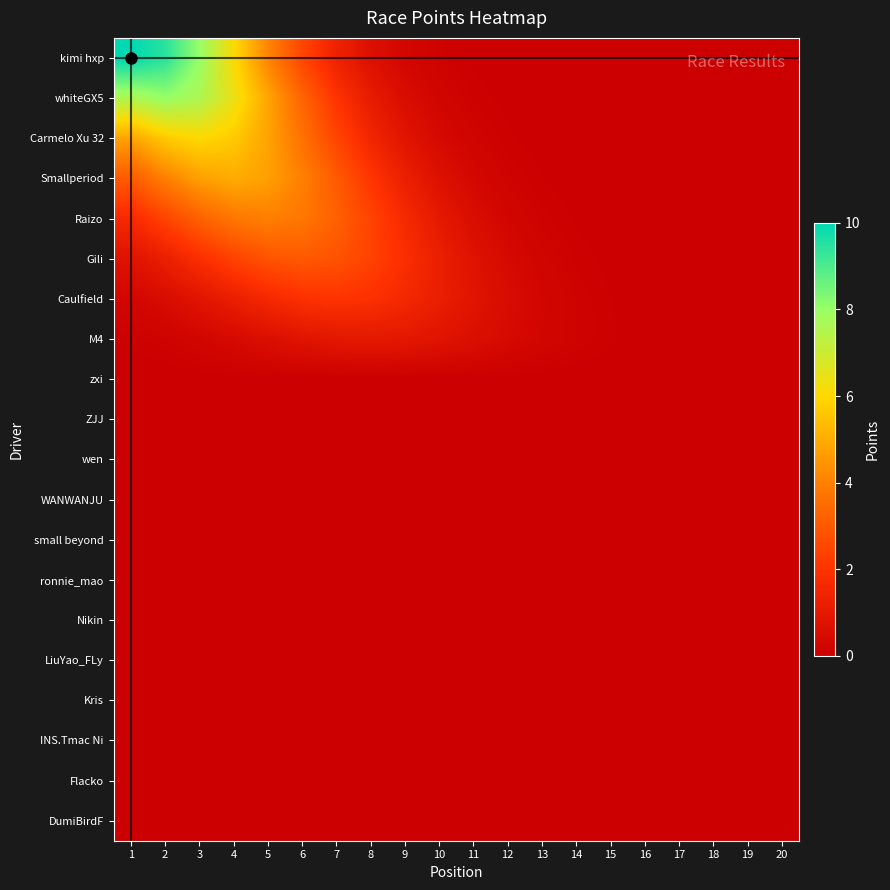

Reading left to right, transcribe all the data shown in this chart.

kimi hxp: 1=10.0	2=9.5	3=8.0	4=6.1	5=4.1	6=2.5	7=1.4	8=0.7	9=0.3	10=0.1	11=0.0	12=0.0	13=0.0	14=0.0	15=0.0	16=0.0	17=0.0	18=0.0	19=0.0	20=0.0
whiteGX5: 1=7.6	2=8.0	3=7.6	4=6.4	5=4.9	6=3.3	7=2.0	8=1.1	9=0.5	10=0.2	11=0.1	12=0.0	13=0.0	14=0.0	15=0.0	16=0.0	17=0.0	18=0.0	19=0.0	20=0.0
Carmelo Xu 32: 1=4.8	2=5.7	3=6.0	4=5.7	5=4.8	6=3.6	7=2.5	8=1.5	9=0.8	10=0.4	11=0.2	12=0.1	13=0.0	14=0.0	15=0.0	16=0.0	17=0.0	18=0.0	19=0.0	20=0.0
Smallperiod: 1=3.0	2=4.0	3=4.7	4=5.0	5=4.7	6=4.0	7=3.0	8=2.1	9=1.2	10=0.7	11=0.3	12=0.1	13=0.1	14=0.0	15=0.0	16=0.0	17=0.0	18=0.0	19=0.0	20=0.0
Raizo: 1=1.6	2=2.4	3=3.2	4=3.8	5=4.0	6=3.8	7=3.2	8=2.4	9=1.6	10=1.0	11=0.5	12=0.3	13=0.1	14=0.0	15=0.0	16=0.0	17=0.0	18=0.0	19=0.0	20=0.0
Gili: 1=0.7	2=1.2	3=1.8	4=2.4	5=2.8	6=3.0	7=2.8	8=2.4	9=1.8	10=1.2	11=0.7	12=0.4	13=0.2	14=0.1	15=0.0	16=0.0	17=0.0	18=0.0	19=0.0	20=0.0
Caulfield: 1=0.3	2=0.5	3=0.8	4=1.2	5=1.6	6=1.9	7=2.0	8=1.9	9=1.6	10=1.2	11=0.8	12=0.5	13=0.3	14=0.1	15=0.1	16=0.0	17=0.0	18=0.0	19=0.0	20=0.0
M4: 1=0.1	2=0.1	3=0.2	4=0.4	5=0.6	6=0.8	7=0.9	8=1.0	9=0.9	10=0.8	11=0.6	12=0.4	13=0.2	14=0.1	15=0.1	16=0.0	17=0.0	18=0.0	19=0.0	20=0.0
zxi: 1=0.0	2=0.0	3=0.0	4=0.0	5=0.0	6=0.0	7=0.0	8=0.0	9=0.0	10=0.0	11=0.0	12=0.0	13=0.0	14=0.0	15=0.0	16=0.0	17=0.0	18=0.0	19=0.0	20=0.0
ZJJ: 1=0.0	2=0.0	3=0.0	4=0.0	5=0.0	6=0.0	7=0.0	8=0.0	9=0.0	10=0.0	11=0.0	12=0.0	13=0.0	14=0.0	15=0.0	16=0.0	17=0.0	18=0.0	19=0.0	20=0.0
wen: 1=0.0	2=0.0	3=0.0	4=0.0	5=0.0	6=0.0	7=0.0	8=0.0	9=0.0	10=0.0	11=0.0	12=0.0	13=0.0	14=0.0	15=0.0	16=0.0	17=0.0	18=0.0	19=0.0	20=0.0
WANWANJU: 1=0.0	2=0.0	3=0.0	4=0.0	5=0.0	6=0.0	7=0.0	8=0.0	9=0.0	10=0.0	11=0.0	12=0.0	13=0.0	14=0.0	15=0.0	16=0.0	17=0.0	18=0.0	19=0.0	20=0.0
small beyond: 1=0.0	2=0.0	3=0.0	4=0.0	5=0.0	6=0.0	7=0.0	8=0.0	9=0.0	10=0.0	11=0.0	12=0.0	13=0.0	14=0.0	15=0.0	16=0.0	17=0.0	18=0.0	19=0.0	20=0.0
ronnie_mao: 1=0.0	2=0.0	3=0.0	4=0.0	5=0.0	6=0.0	7=0.0	8=0.0	9=0.0	10=0.0	11=0.0	12=0.0	13=0.0	14=0.0	15=0.0	16=0.0	17=0.0	18=0.0	19=0.0	20=0.0
Nikin: 1=0.0	2=0.0	3=0.0	4=0.0	5=0.0	6=0.0	7=0.0	8=0.0	9=0.0	10=0.0	11=0.0	12=0.0	13=0.0	14=0.0	15=0.0	16=0.0	17=0.0	18=0.0	19=0.0	20=0.0
LiuYao_FLy: 1=0.0	2=0.0	3=0.0	4=0.0	5=0.0	6=0.0	7=0.0	8=0.0	9=0.0	10=0.0	11=0.0	12=0.0	13=0.0	14=0.0	15=0.0	16=0.0	17=0.0	18=0.0	19=0.0	20=0.0
Kris: 1=0.0	2=0.0	3=0.0	4=0.0	5=0.0	6=0.0	7=0.0	8=0.0	9=0.0	10=0.0	11=0.0	12=0.0	13=0.0	14=0.0	15=0.0	16=0.0	17=0.0	18=0.0	19=0.0	20=0.0
INS.Tmac Ni: 1=0.0	2=0.0	3=0.0	4=0.0	5=0.0	6=0.0	7=0.0	8=0.0	9=0.0	10=0.0	11=0.0	12=0.0	13=0.0	14=0.0	15=0.0	16=0.0	17=0.0	18=0.0	19=0.0	20=0.0
Flacko: 1=0.0	2=0.0	3=0.0	4=0.0	5=0.0	6=0.0	7=0.0	8=0.0	9=0.0	10=0.0	11=0.0	12=0.0	13=0.0	14=0.0	15=0.0	16=0.0	17=0.0	18=0.0	19=0.0	20=0.0
DumiBirdF: 1=0.0	2=0.0	3=0.0	4=0.0	5=0.0	6=0.0	7=0.0	8=0.0	9=0.0	10=0.0	11=0.0	12=0.0	13=0.0	14=0.0	15=0.0	16=0.0	17=0.0	18=0.0	19=0.0	20=0.0